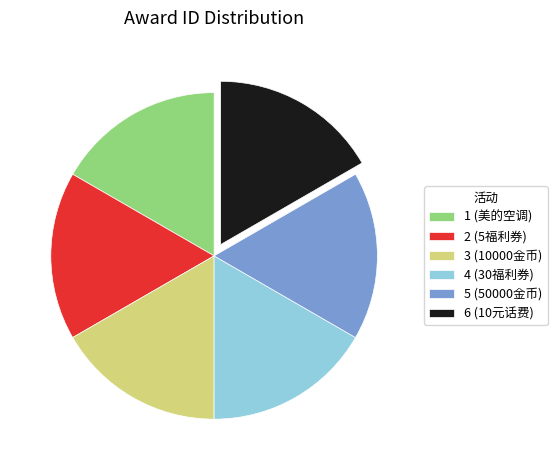

Combined, do 2 (5福利券) and 1 (美的空调) account for over 50%?

No